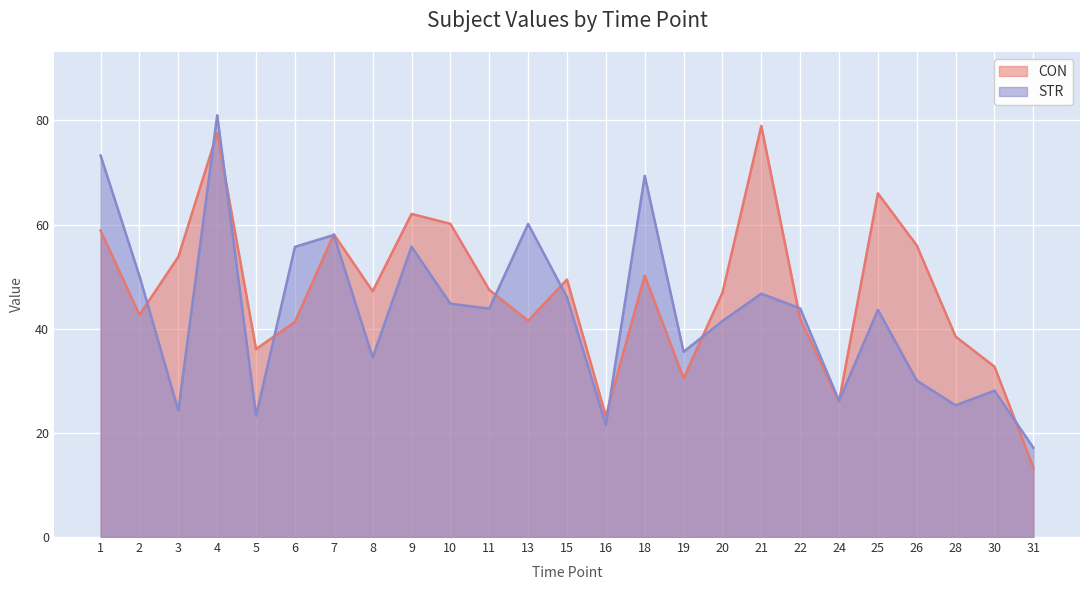

Is it true that STR equals 98.7 at 18?

False